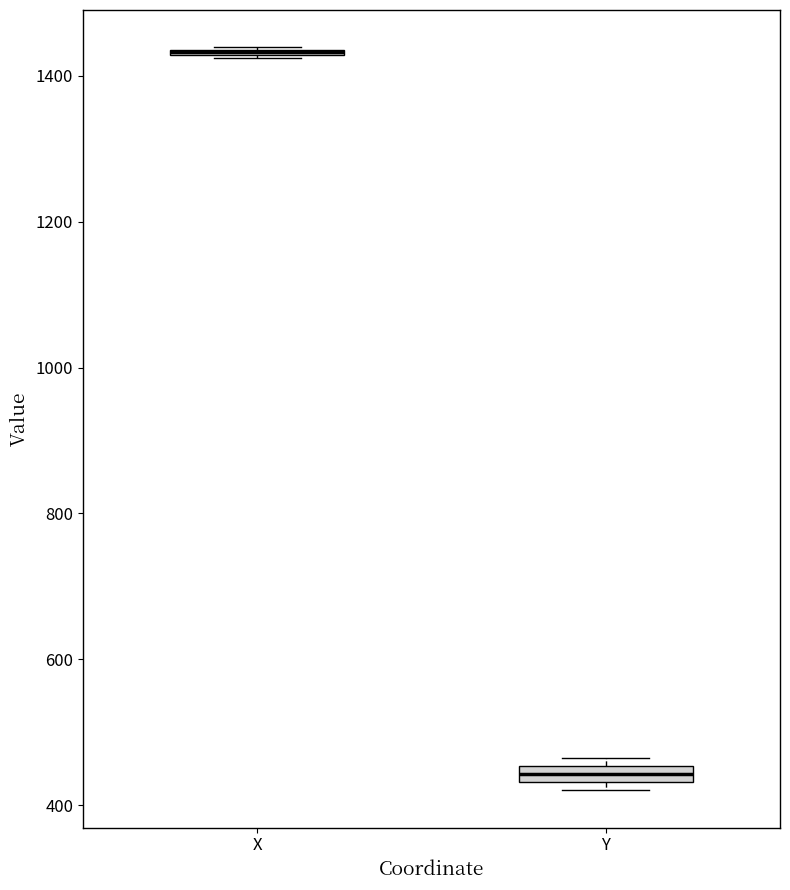

Where is the upper edge of the box for X on the y-axis? The values are not printed on the chart, so give them approximately, as read against the axis.

1440